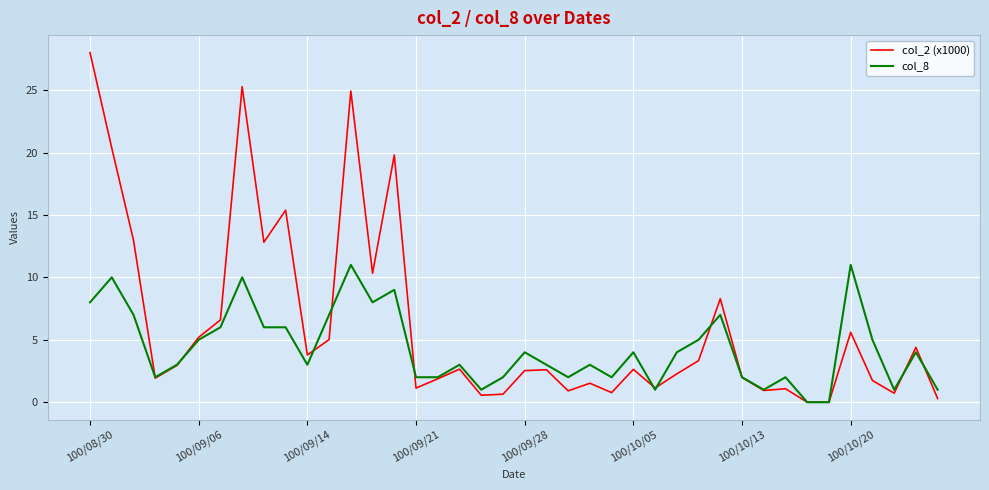

Rank the series by their maximum value, from highest to lowest.

col_2 (x1000), col_8